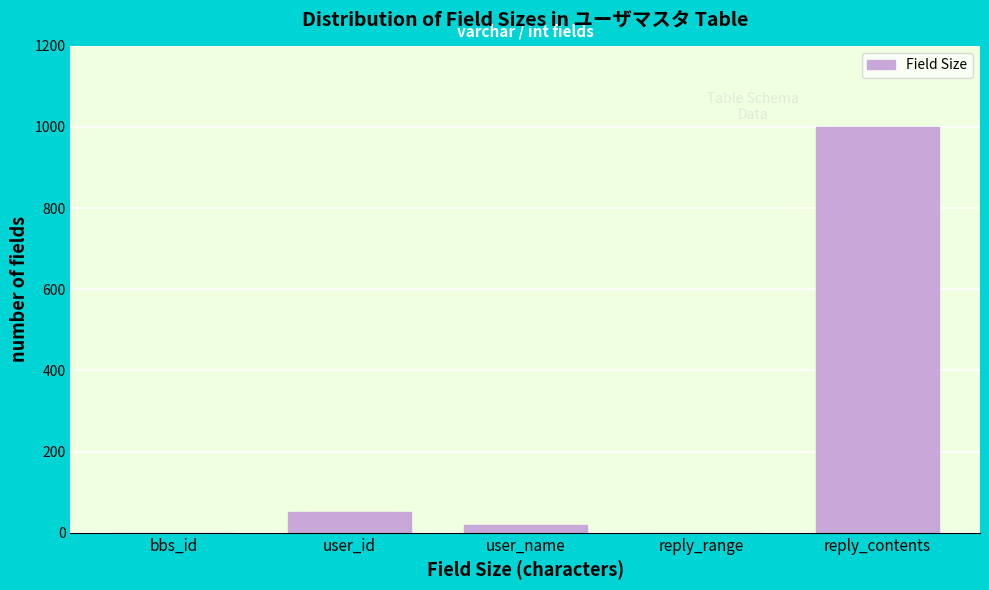

Reading left to right, what are all the values shown in this chart?

bbs_id=0	user_id=50	user_name=20	reply_range=0	reply_contents=1000